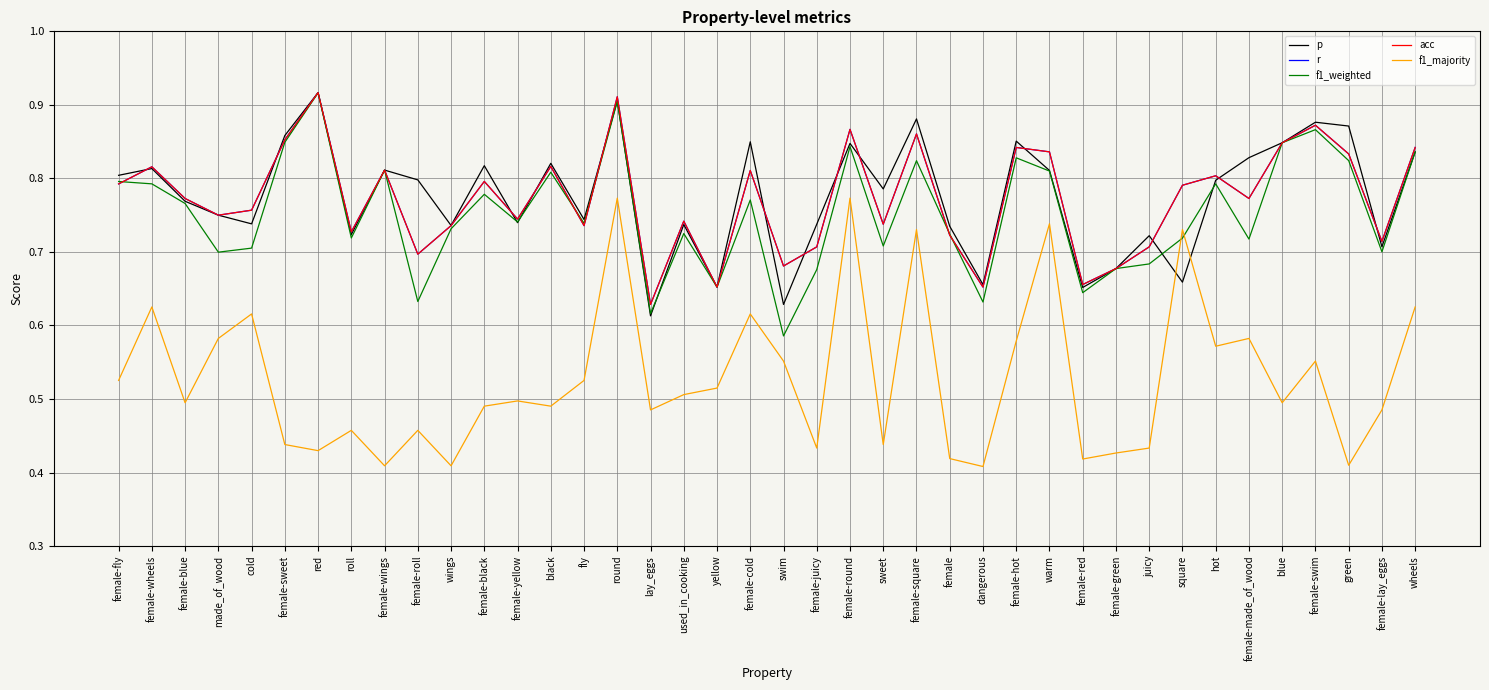

What is the label of the 2nd point from the right?

female-lay_eggs